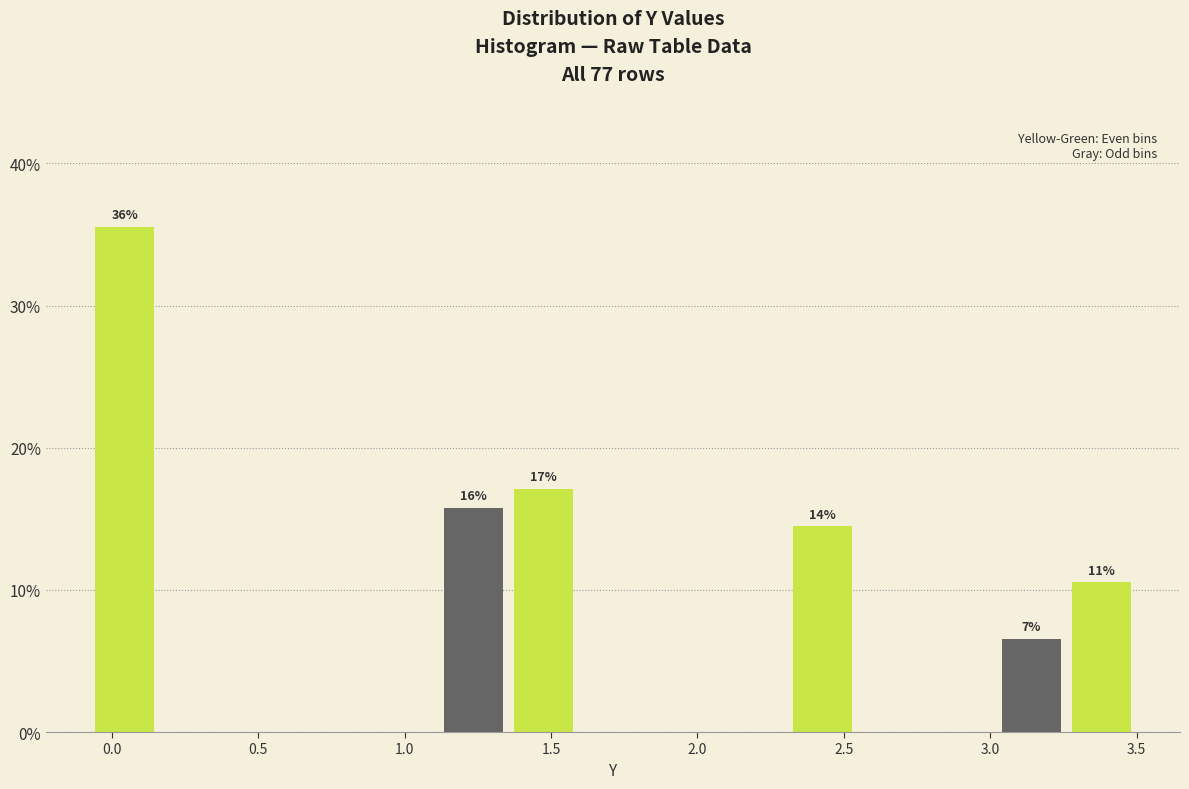

Over which range of the x-axis is the bar tallest?

-0.05 to 0.15